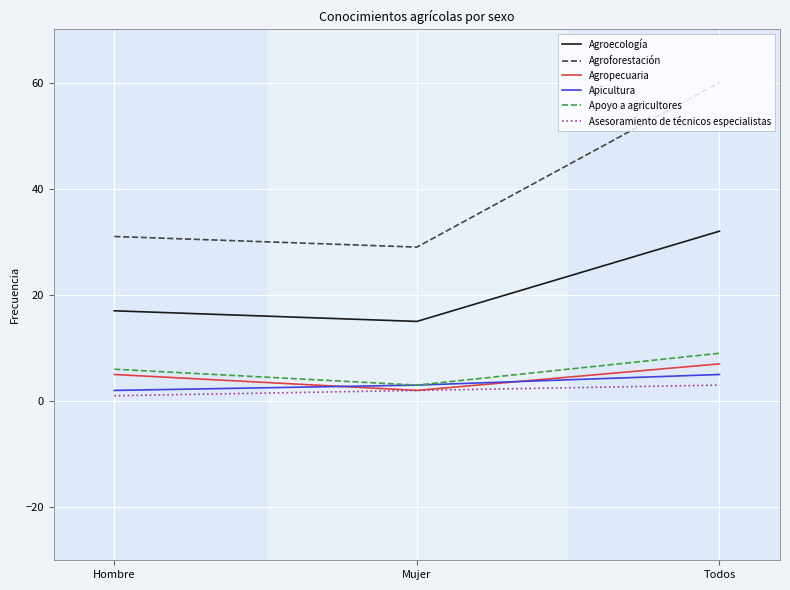

The Apicultura series shows 2 at Hombre. True or false?

True